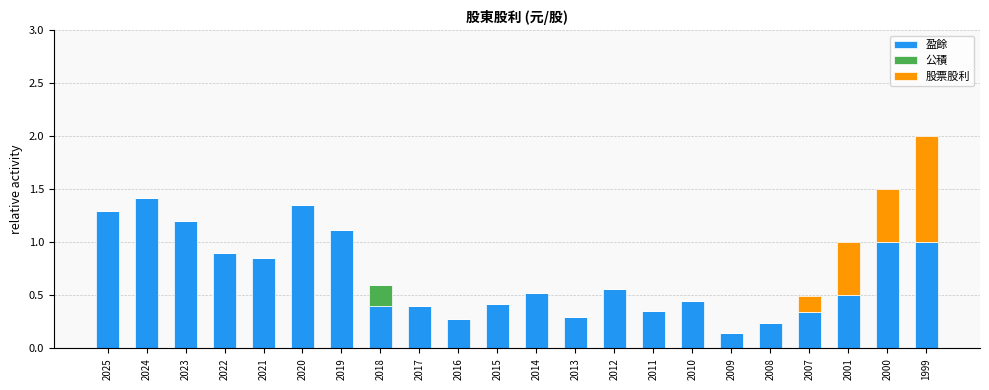

At which label does 盈餘 reach its peak?

2024